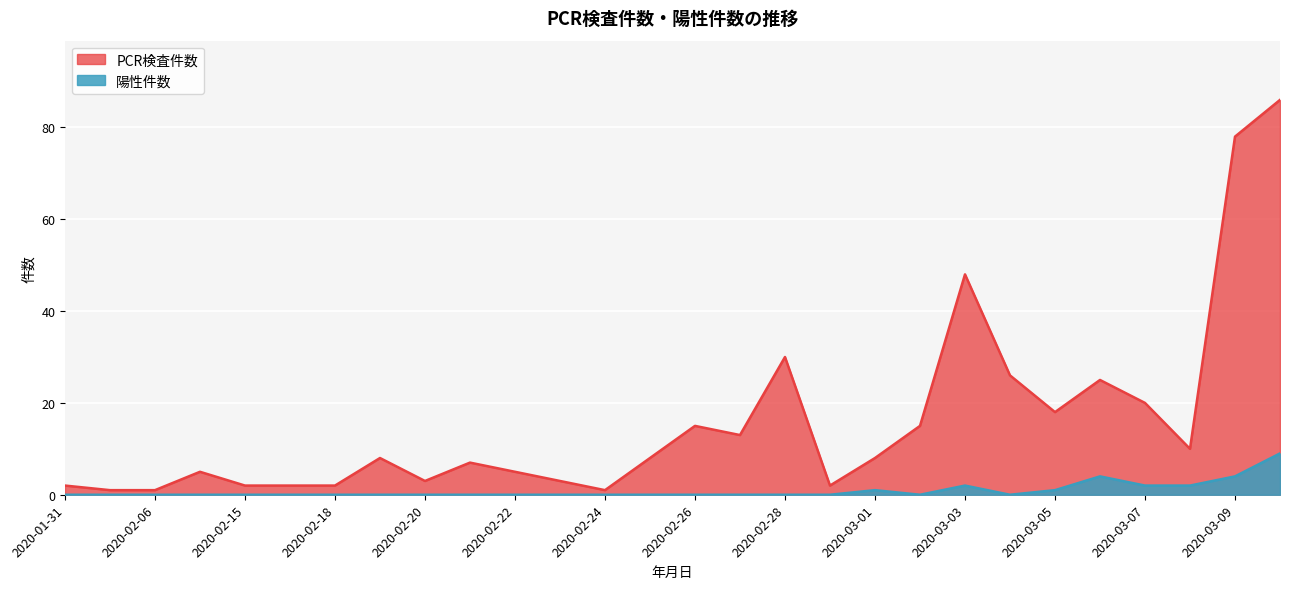

How many series are shown in this chart?

2